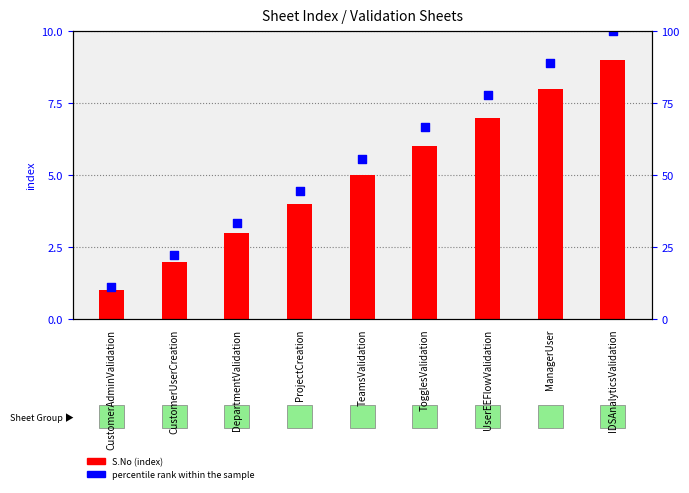

Which series has the largest total across all categories?

percentile rank within the sample